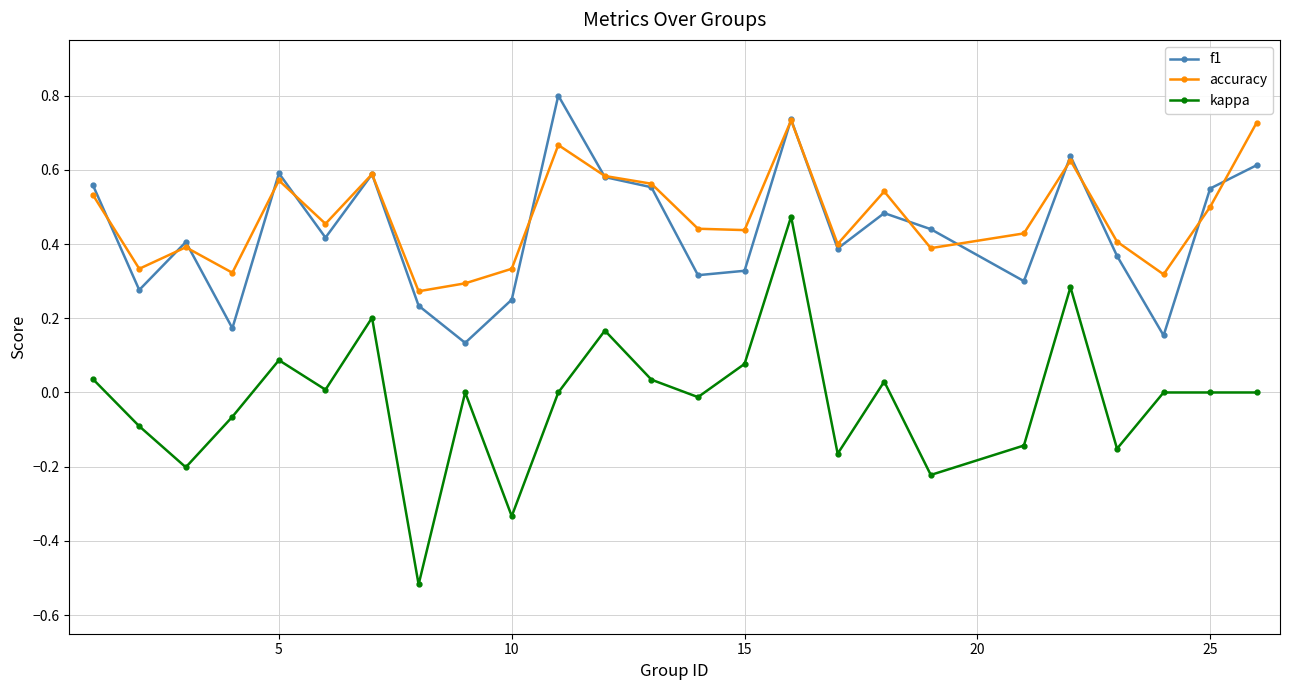

Rank the series by their maximum value, from highest to lowest.

f1, accuracy, kappa